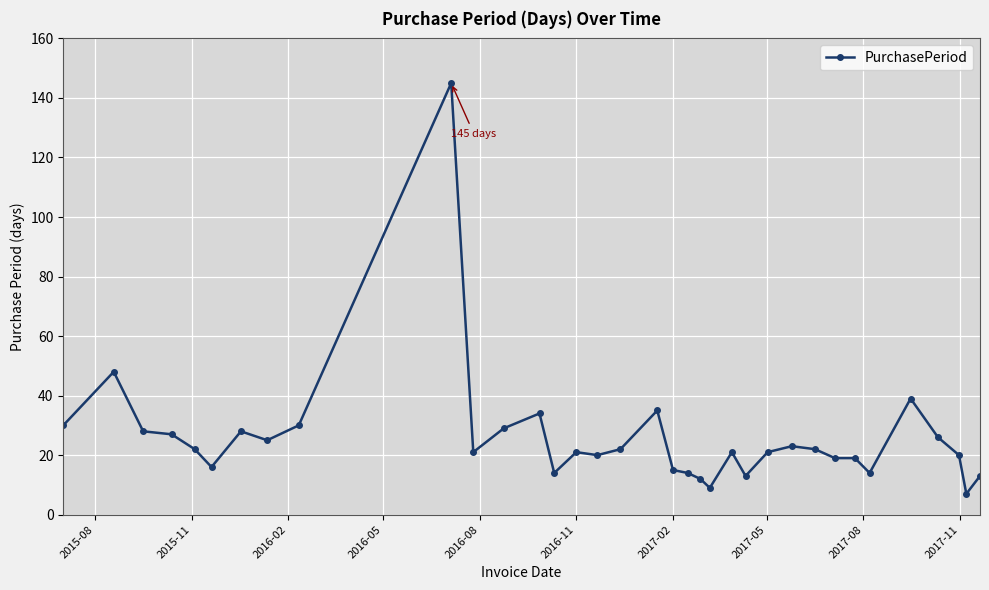

What is the smallest value displayed?

7